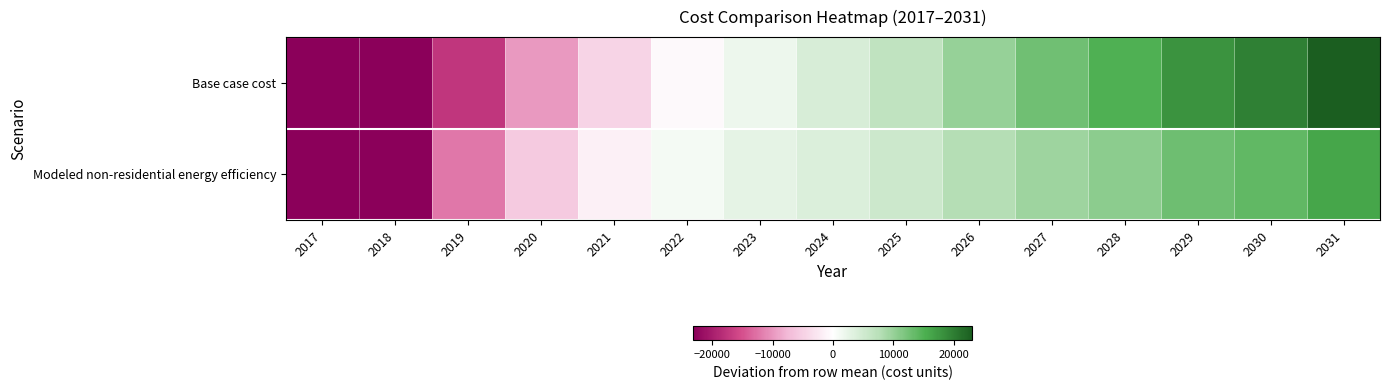

What is the difference between the highest and lowest values at 2020?

4147.2